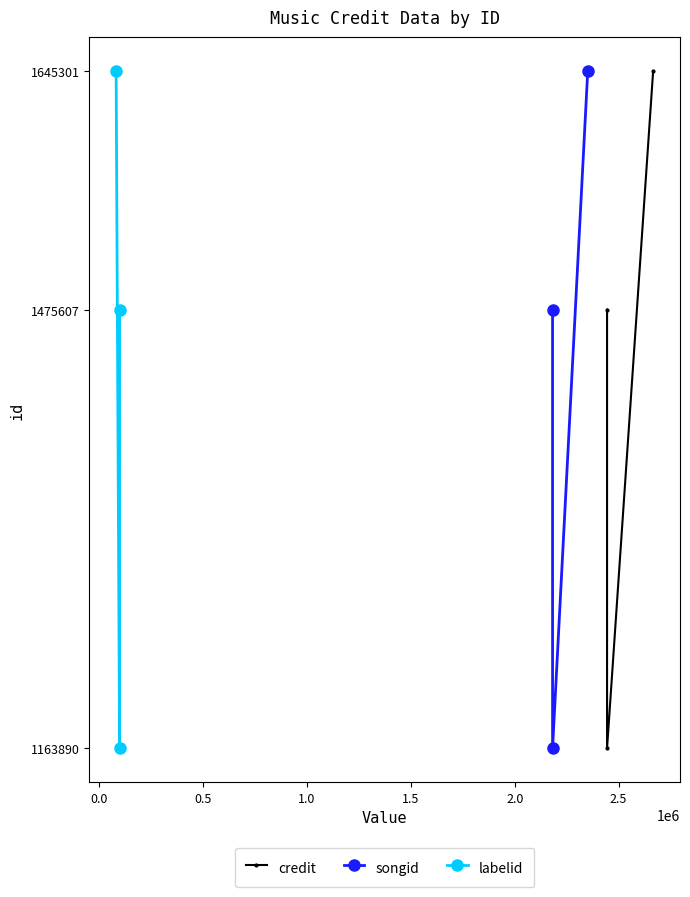

Does the chart have visible grid lines?

No